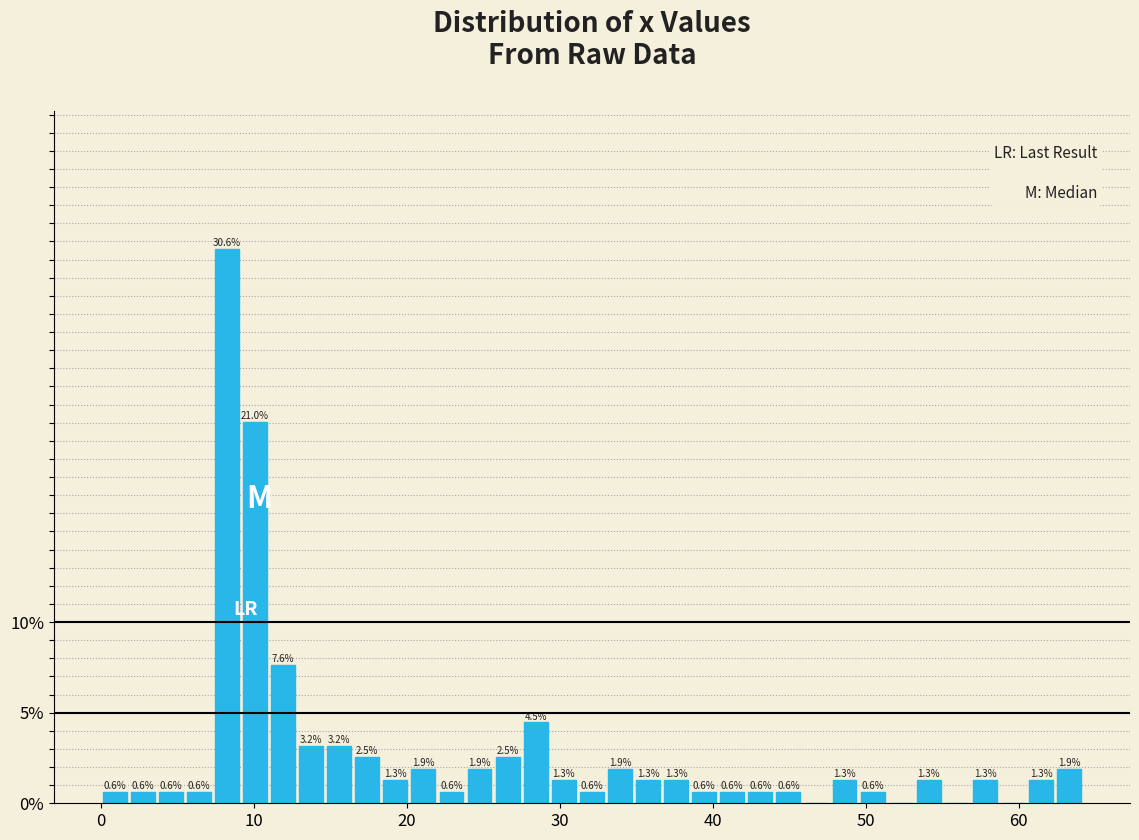

Around what value on the x-axis is the tallest bar? Give the approximate position of its centre, as read against the axis.

8